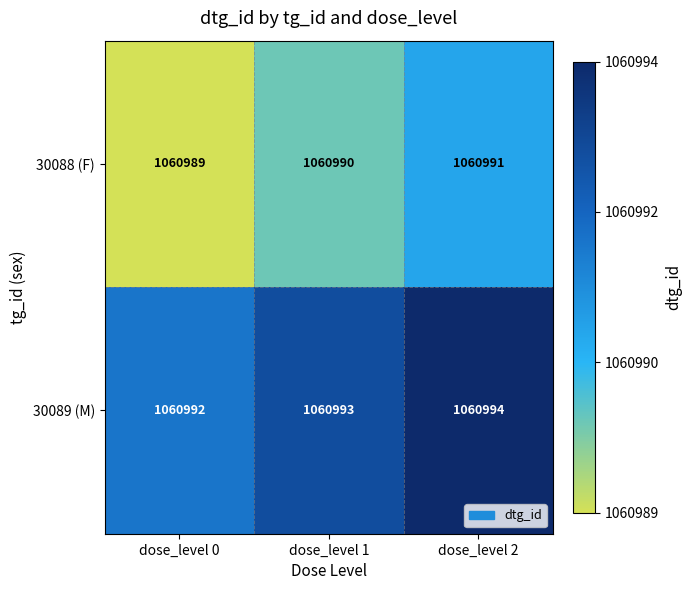

Reading right to left, extract all data points from this chart.

30088 (F): dose_level 2=1060991	dose_level 1=1060990	dose_level 0=1060989
30089 (M): dose_level 2=1060994	dose_level 1=1060993	dose_level 0=1060992